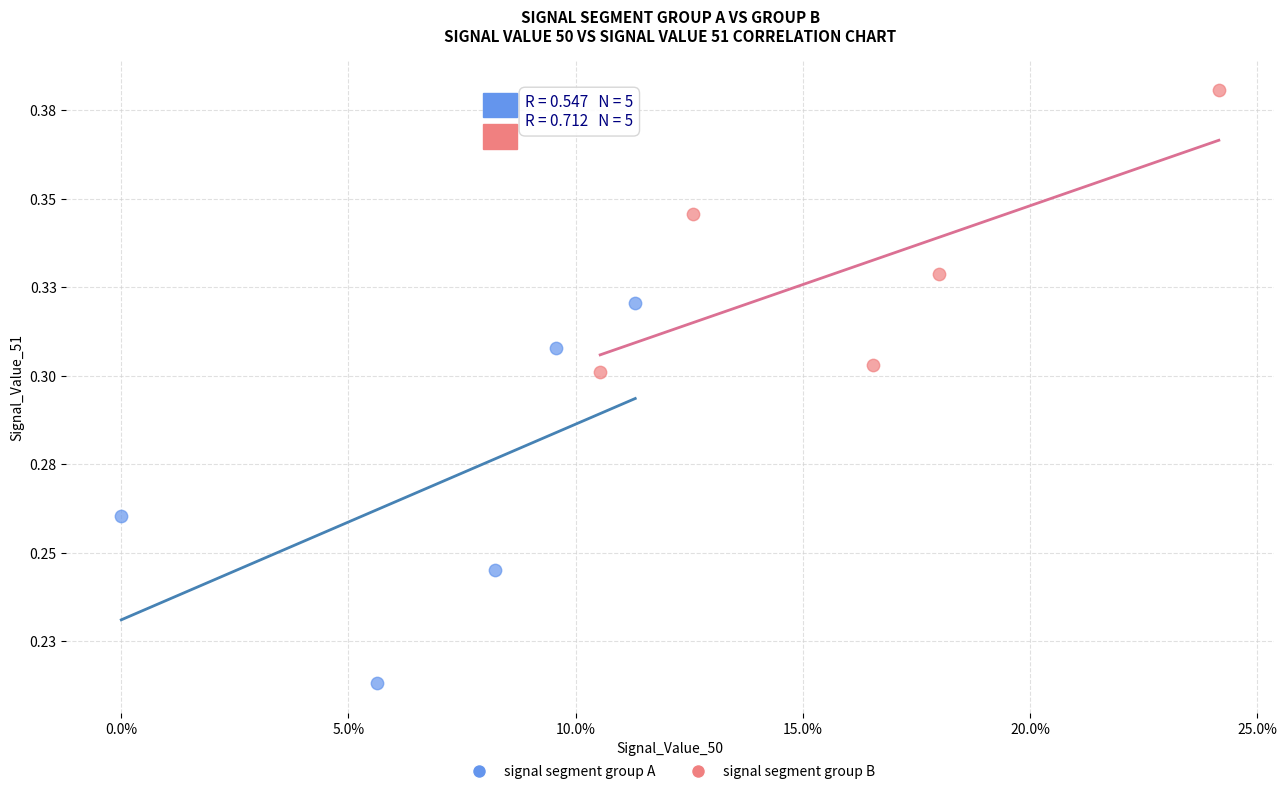

What are all the series names shown in the legend?

signal segment group A, signal segment group B